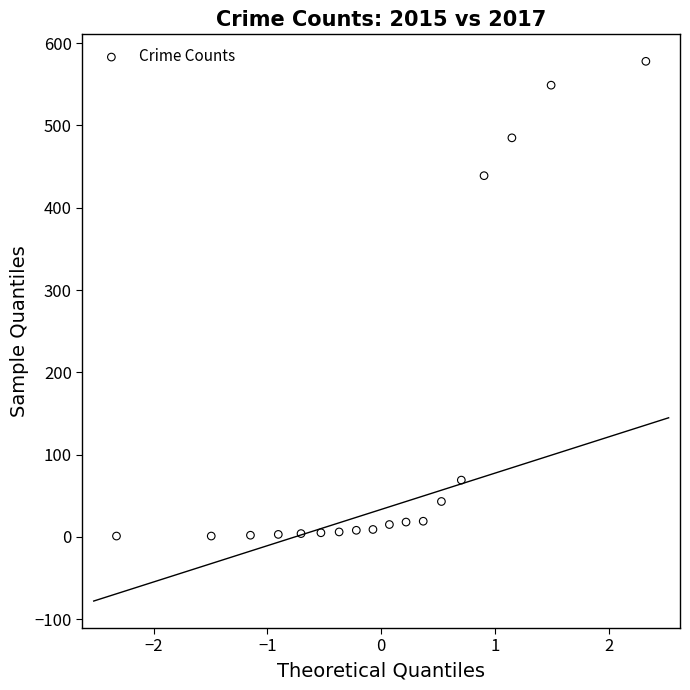

What Y value in the scatter plot is closest to 289?

439